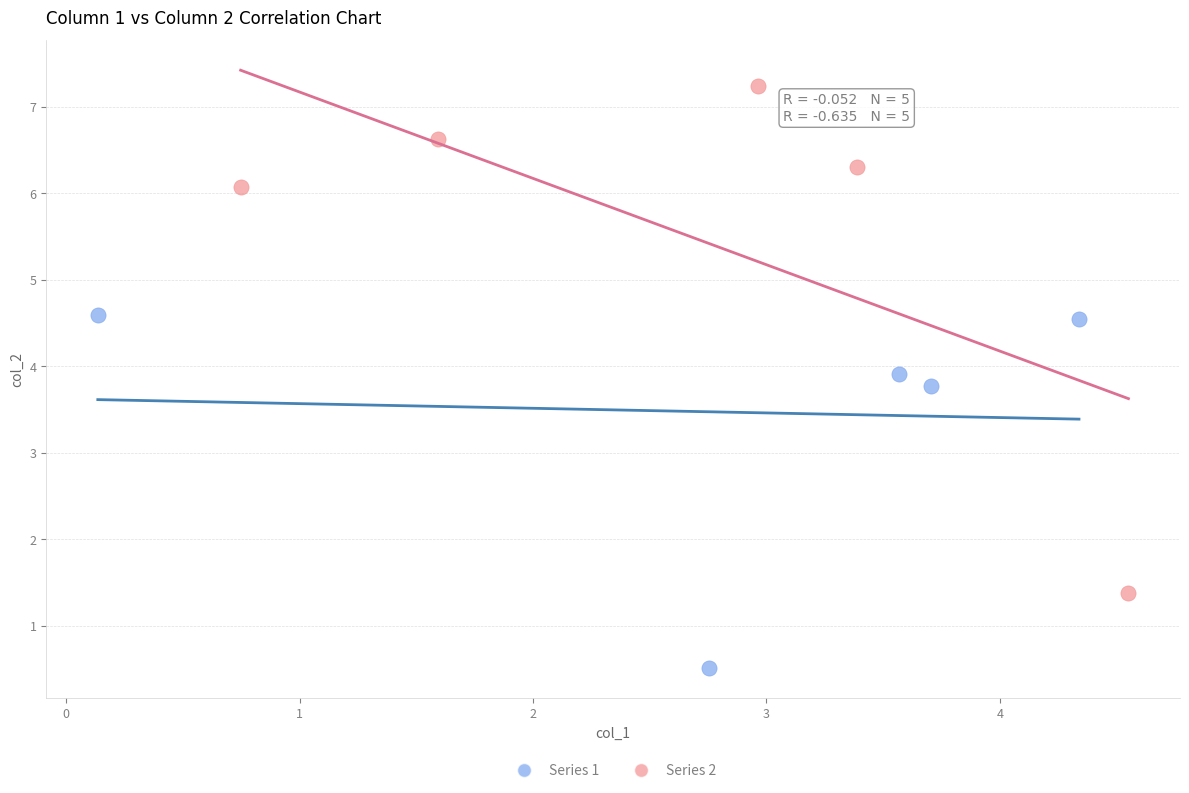

Which series contains the lowest Y value?

Series 1